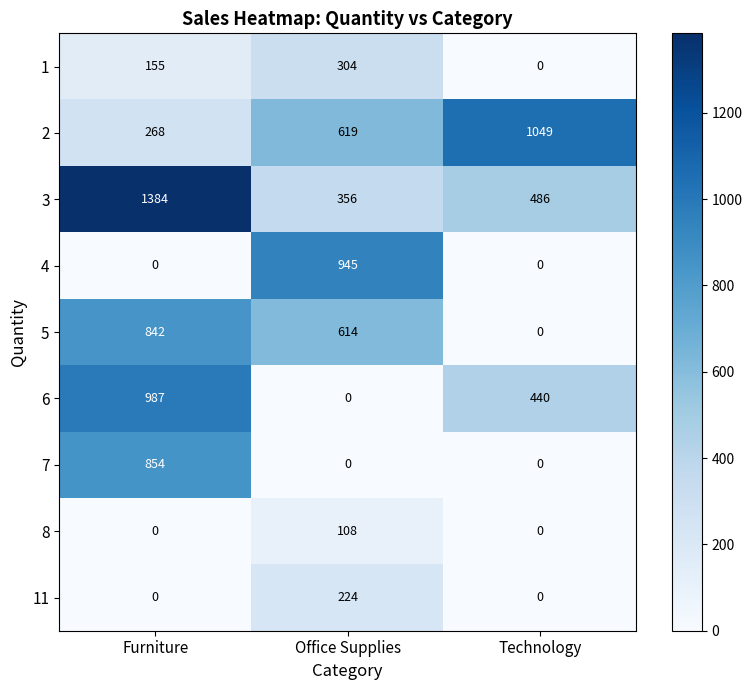

Which label corresponds to the largest value in the chart?

Furniture